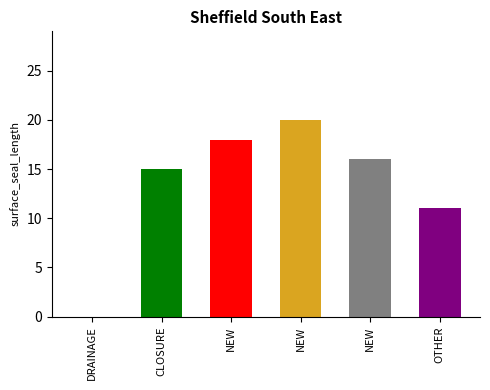

The value at DRAINAGE is 0. True or false?

True